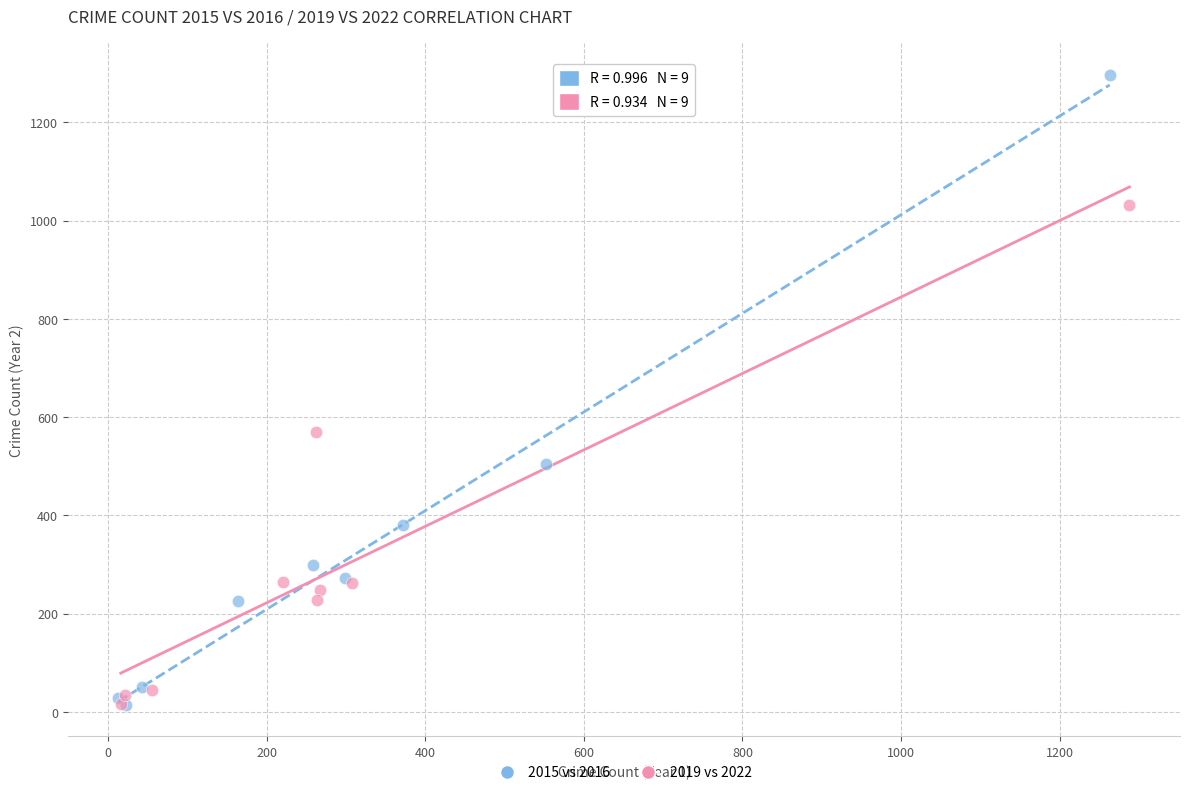

Which series contains the highest Y value?

2015 vs 2016